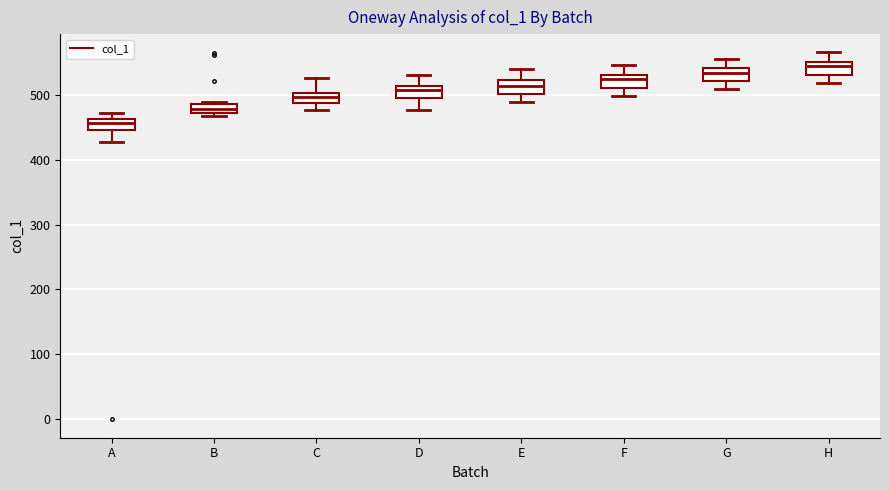

Where is the lower edge of the box for G on the y-axis? The values are not printed on the chart, so give them approximately, as read against the axis.

520